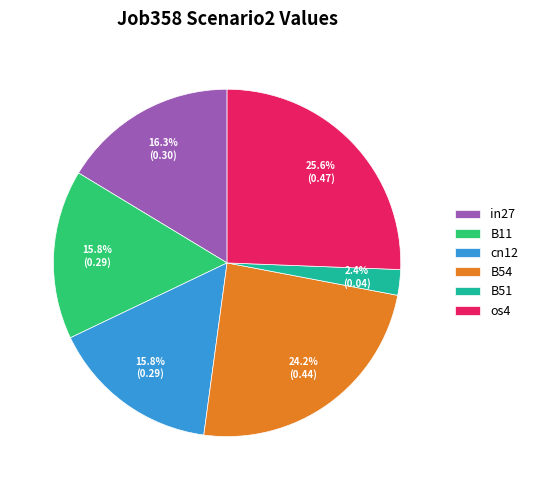

Is it true that B51 is 2% of the pie?

True